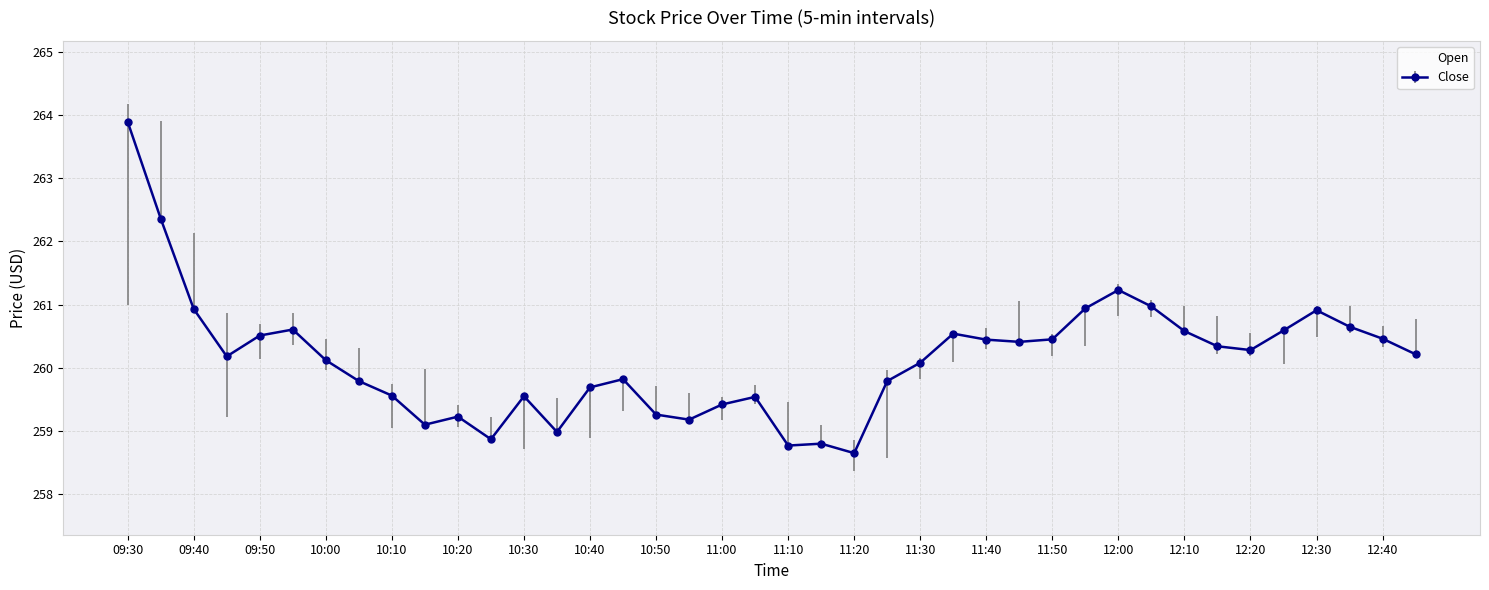

What is the greatest value displayed?

263.9